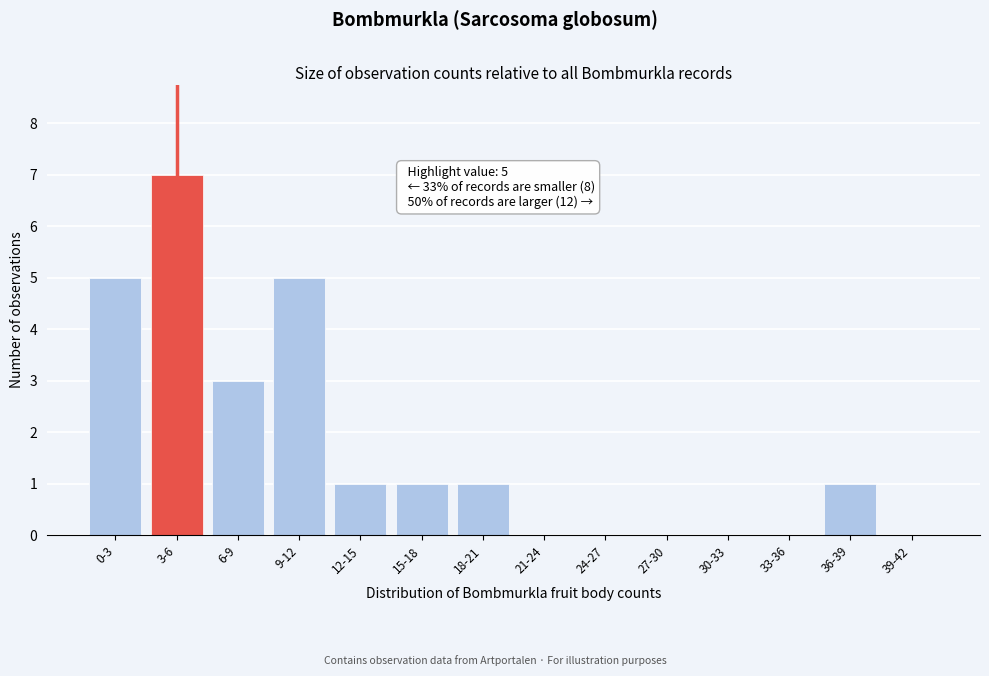

Reading right to left, what are all the values shown in this chart?

39-42=0	36-39=1	33-36=0	30-33=0	27-30=0	24-27=0	21-24=0	18-21=1	15-18=1	12-15=1	9-12=5	6-9=3	3-6=7	0-3=5